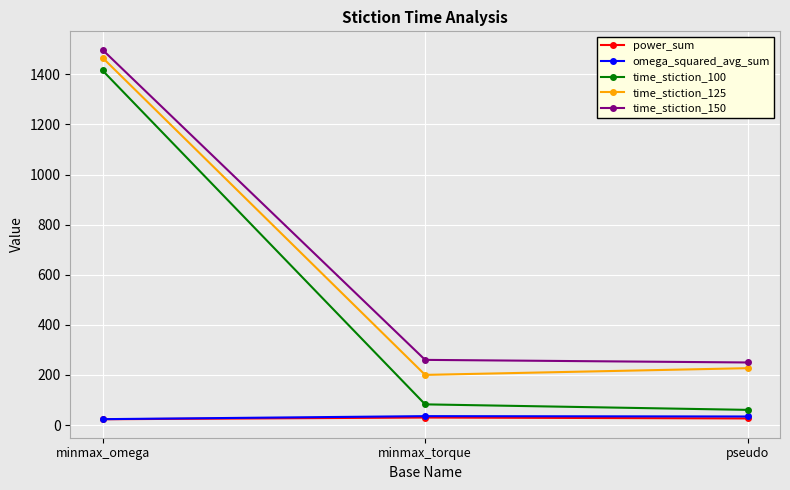

Read the time_stiction_150 value at pseudo.

249.8